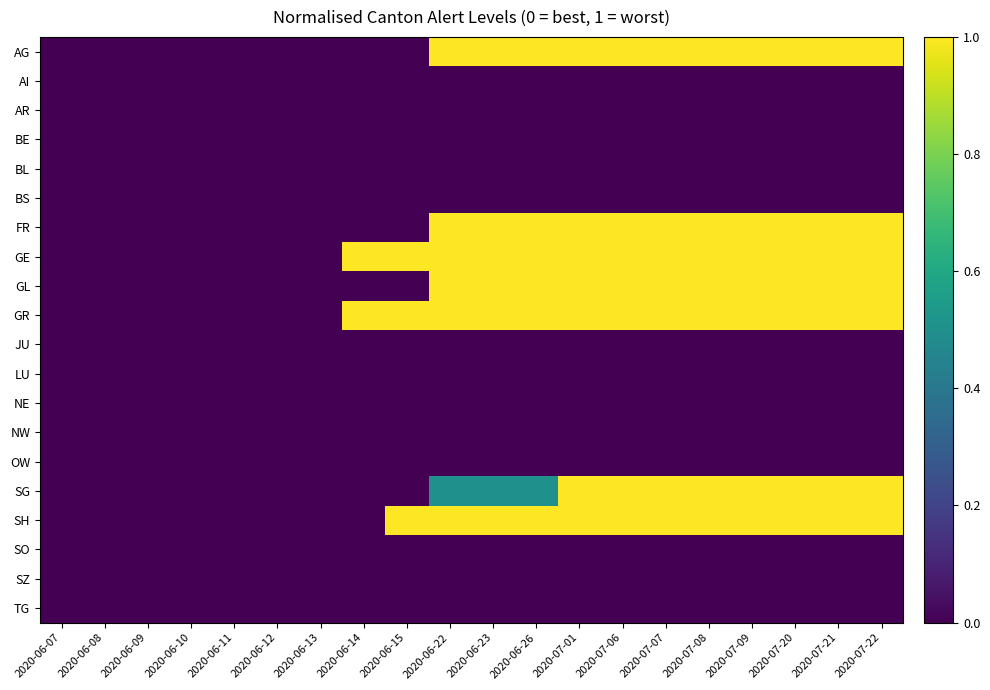

Count the number of categories in the chart.

20